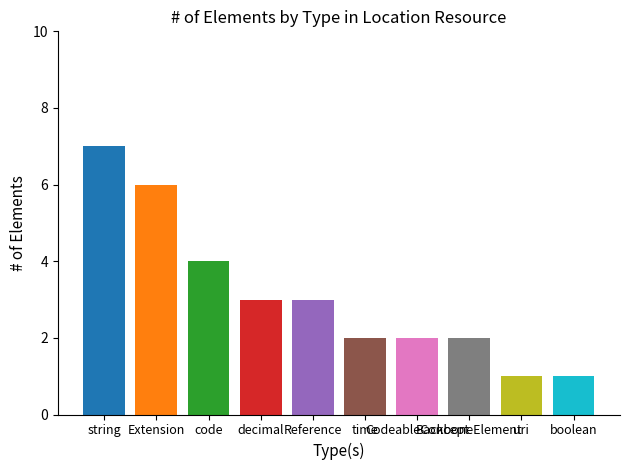

What is the average value?

3